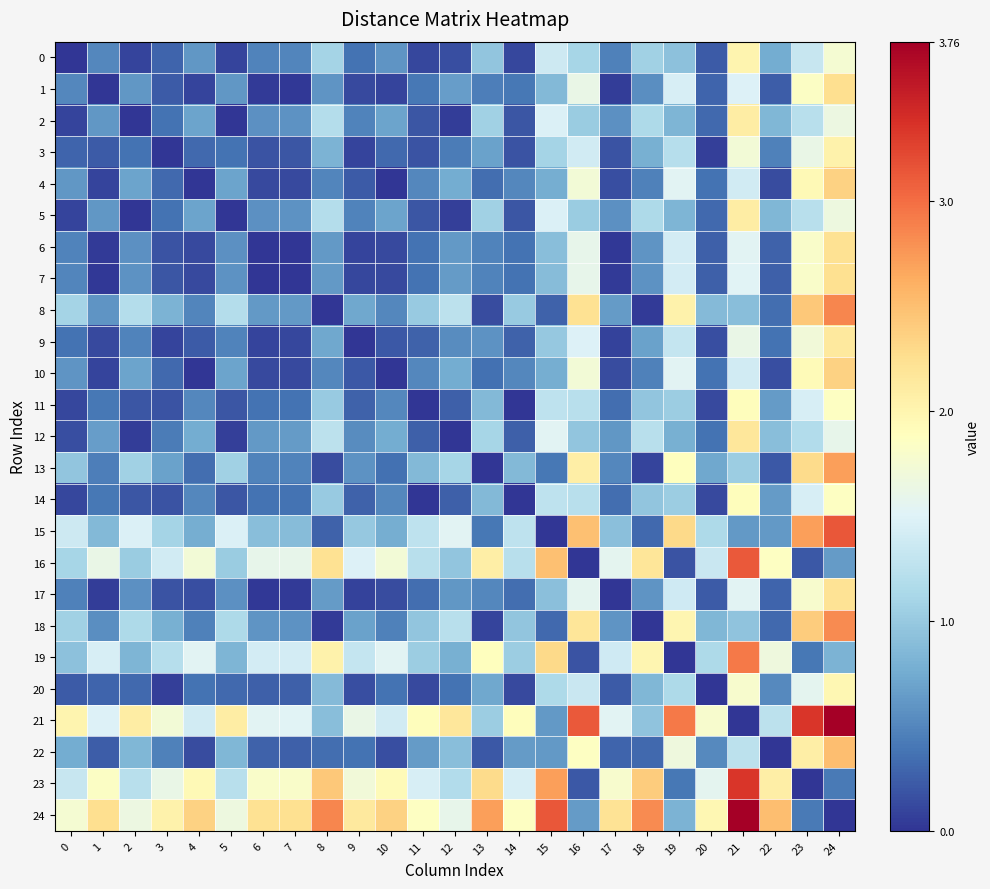

Which series has the largest range (max minus min)?

21